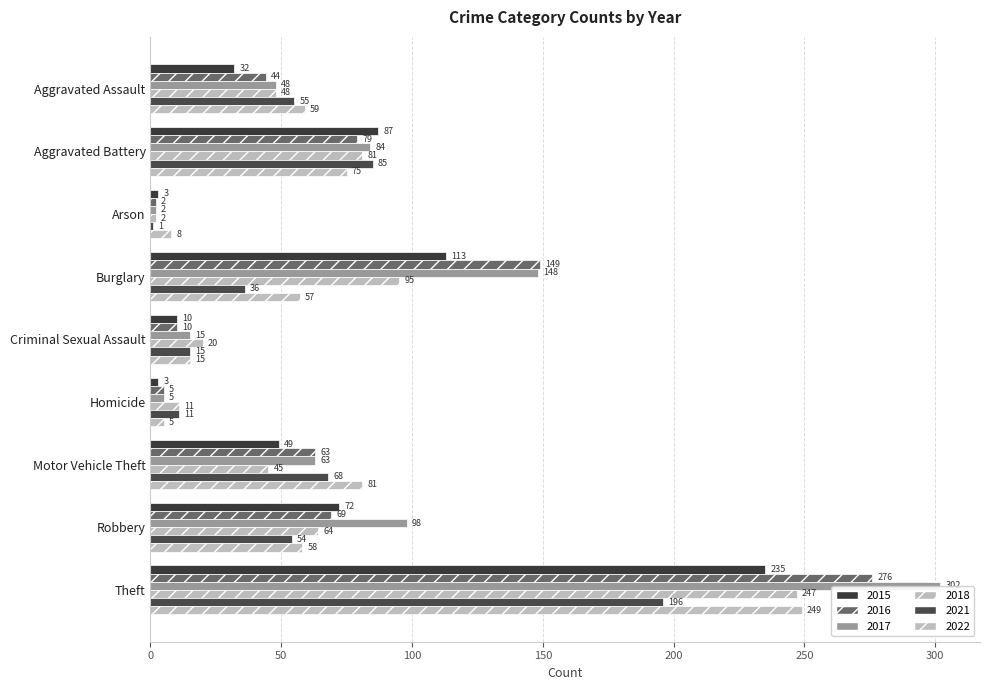

At which label is 2022 closest to 127?

Motor Vehicle Theft